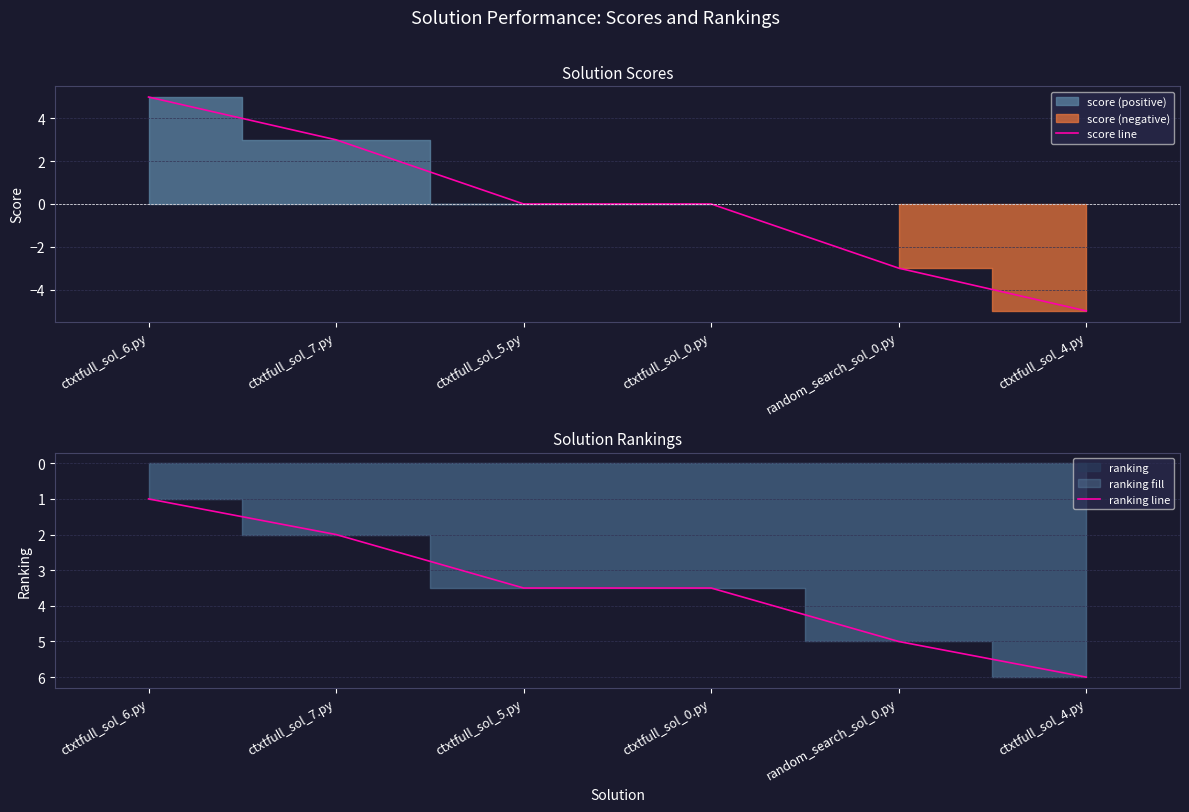

What position from the right is random_search_sol_0.py?

2